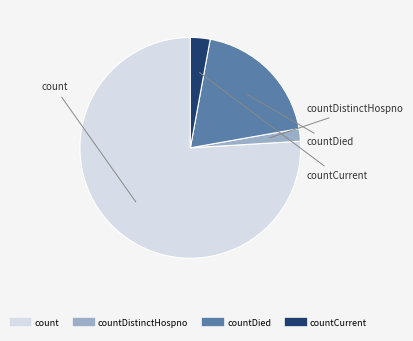

Is there any slice that represents more than half of the pie?

Yes